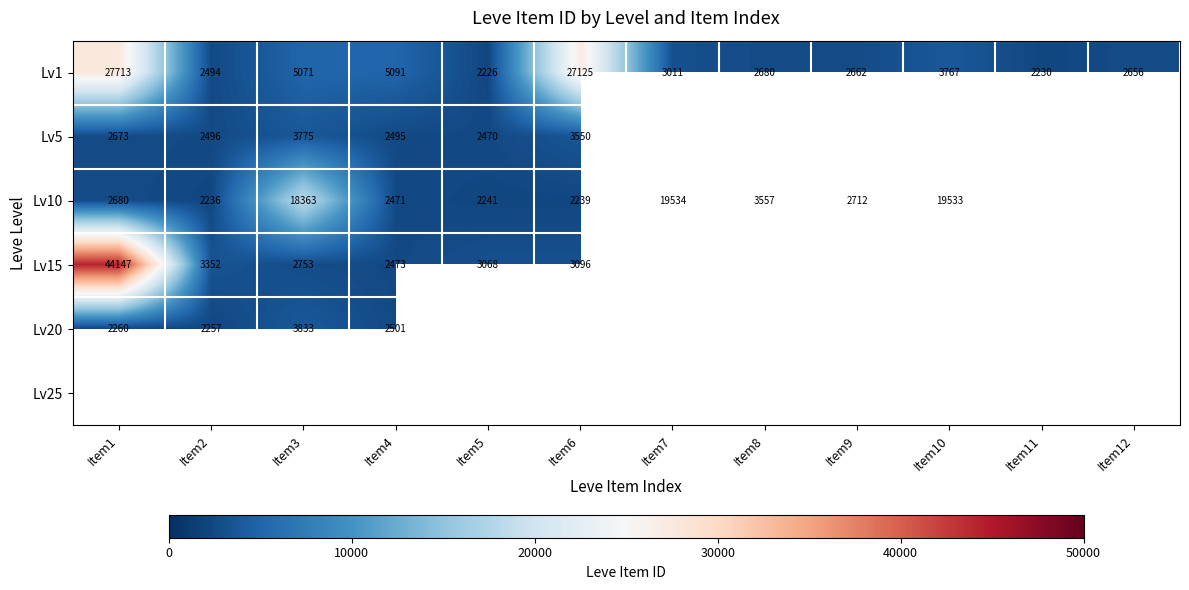

What value does the Lv1 series have at Item12?

2656